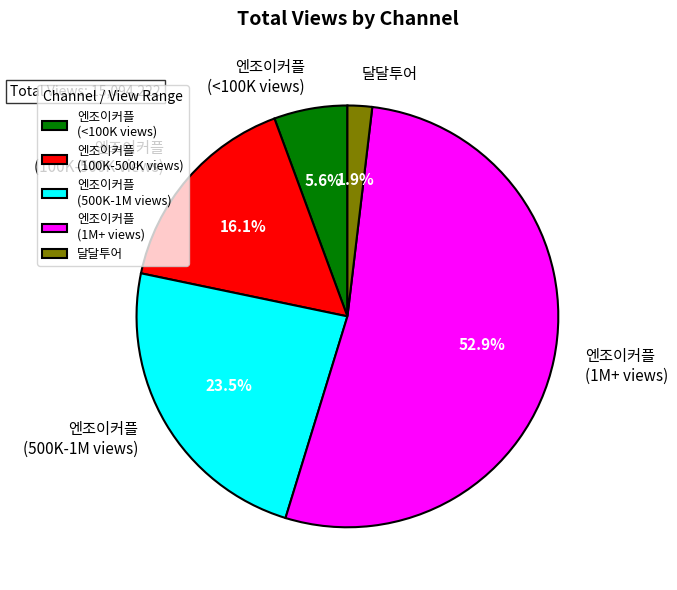

Which has a higher value, 엔조이커플 (100K-500K views) or 엔조이커플 (500K-1M views)?

엔조이커플 (500K-1M views)